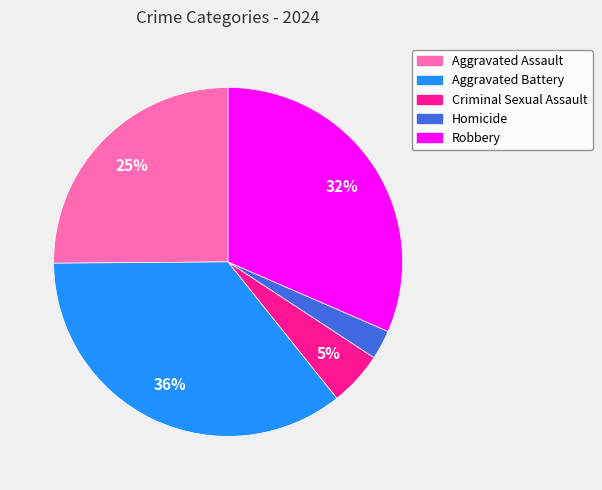

Does any single category account for the majority?

No